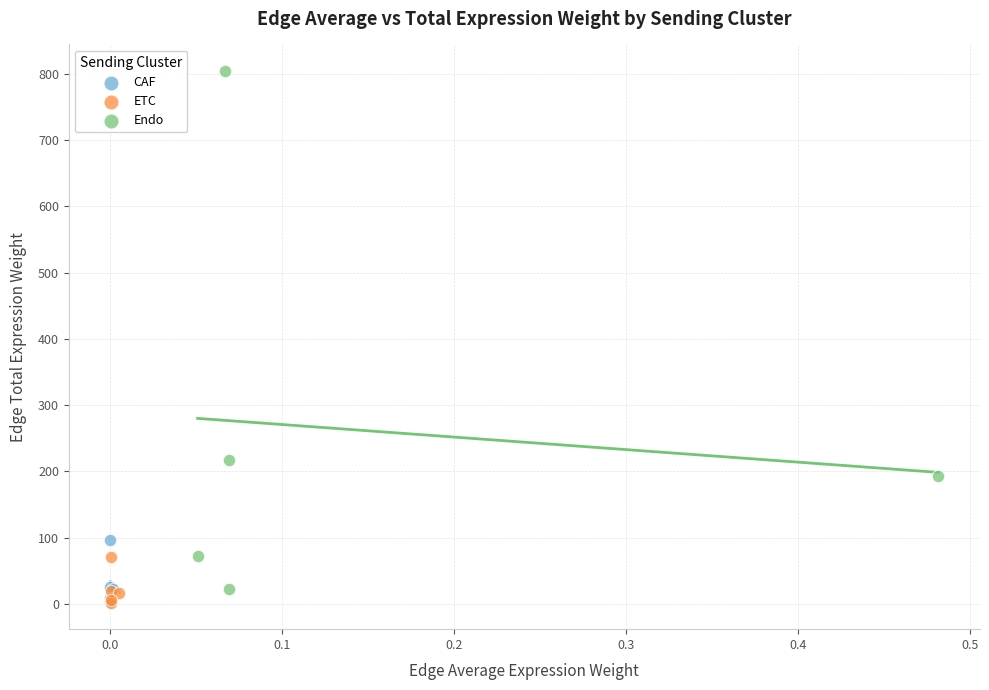

Which series has the widest spread of Y values?

Endo